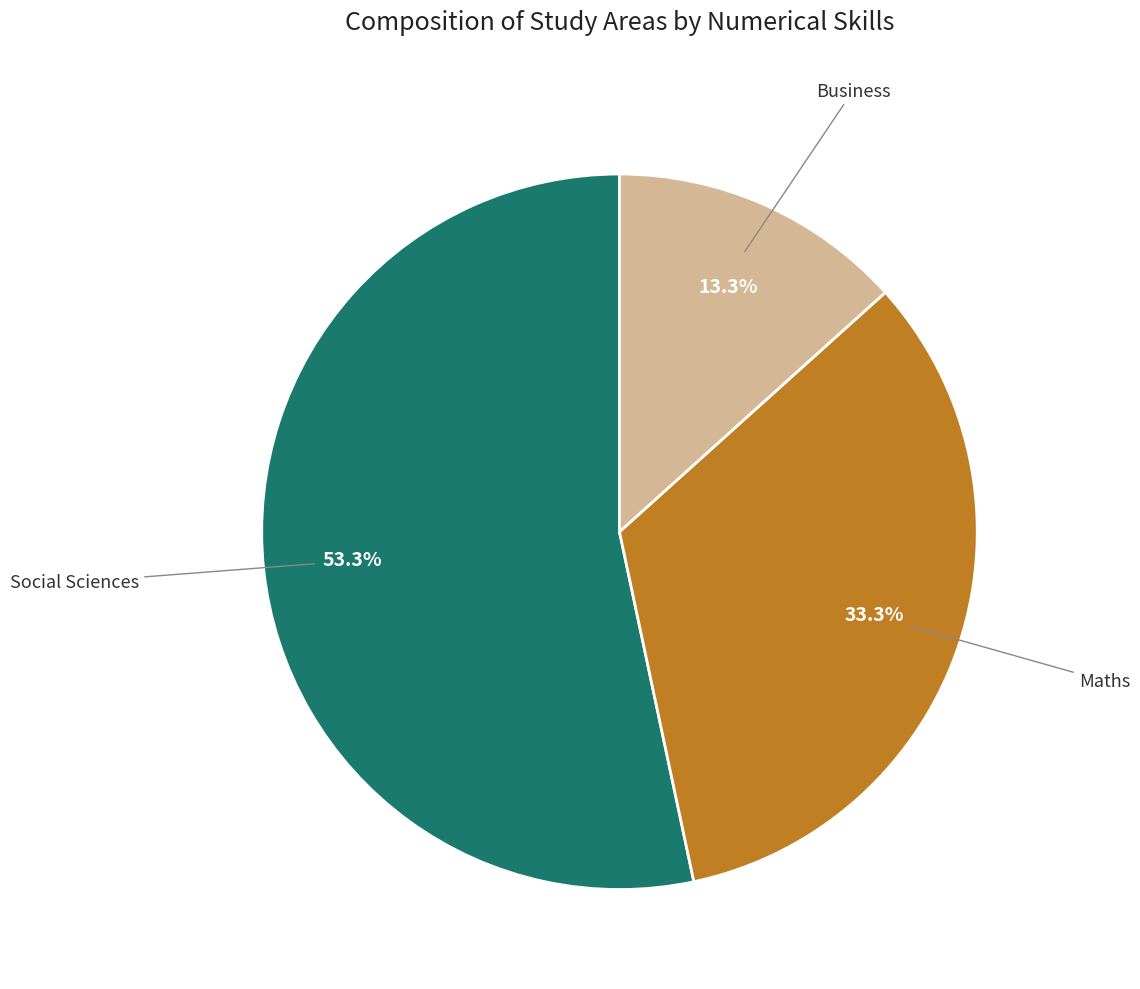

To the nearest percent, what is the average slice percentage?

33%